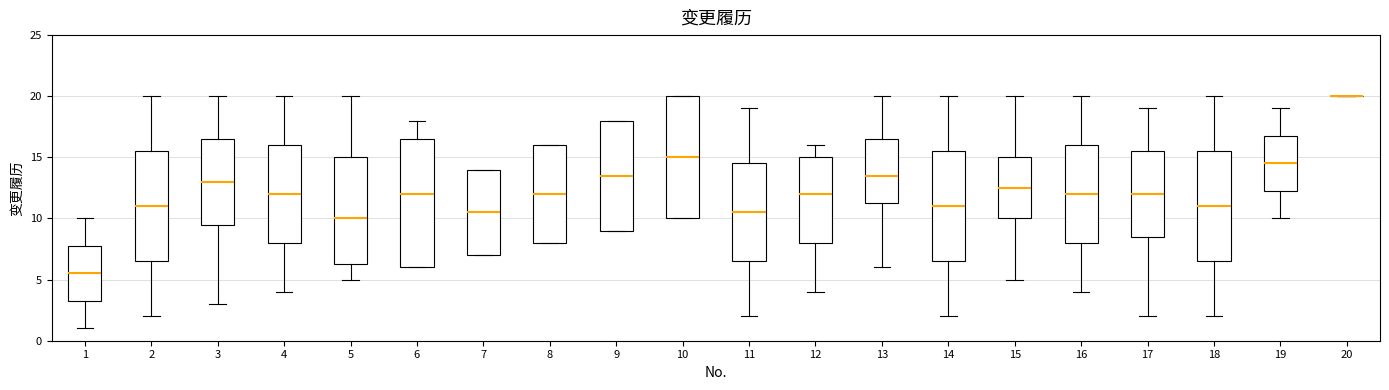

Which box is the tallest, from its lower edge to its upper edge?

6